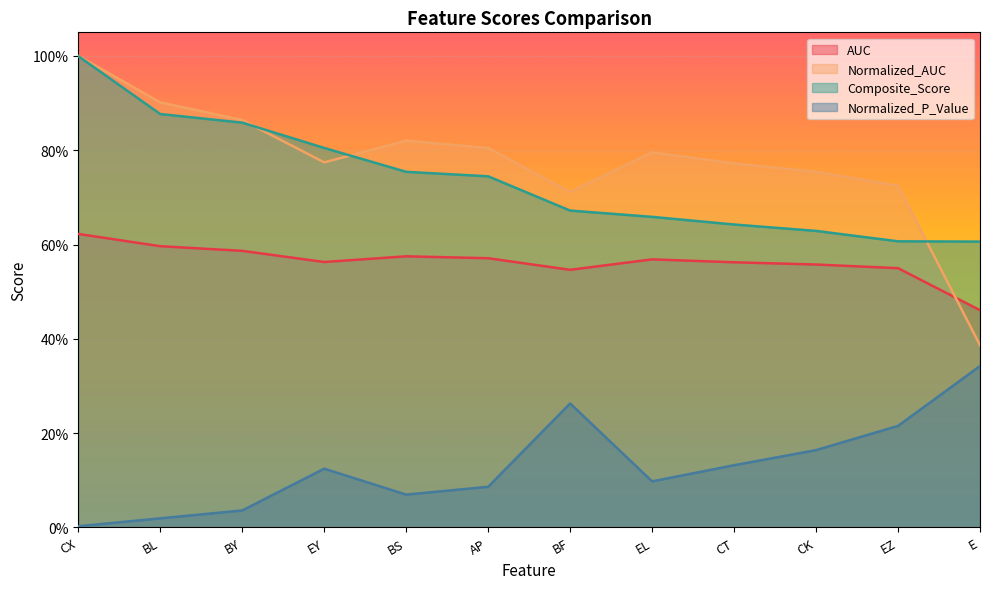

What position from the left is BF?

7